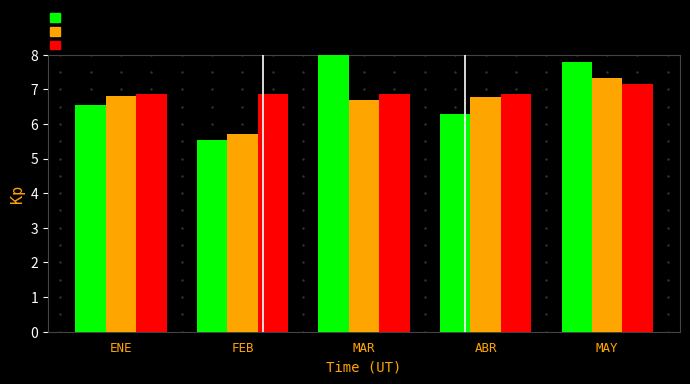

Reading left to right, list all the values displayed in this chart.

Prima Neta Recaudada 2018: 6.6	5.5	8.0	6.3	7.8
Prima Neta Recaudada 2017: 6.8	5.7	6.7	6.8	7.3
Prima Budget 2018: 6.9	6.9	6.9	6.9	7.2